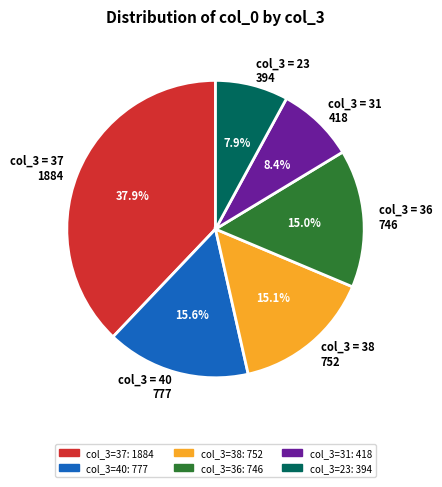

Count the number of slices in the pie.

6